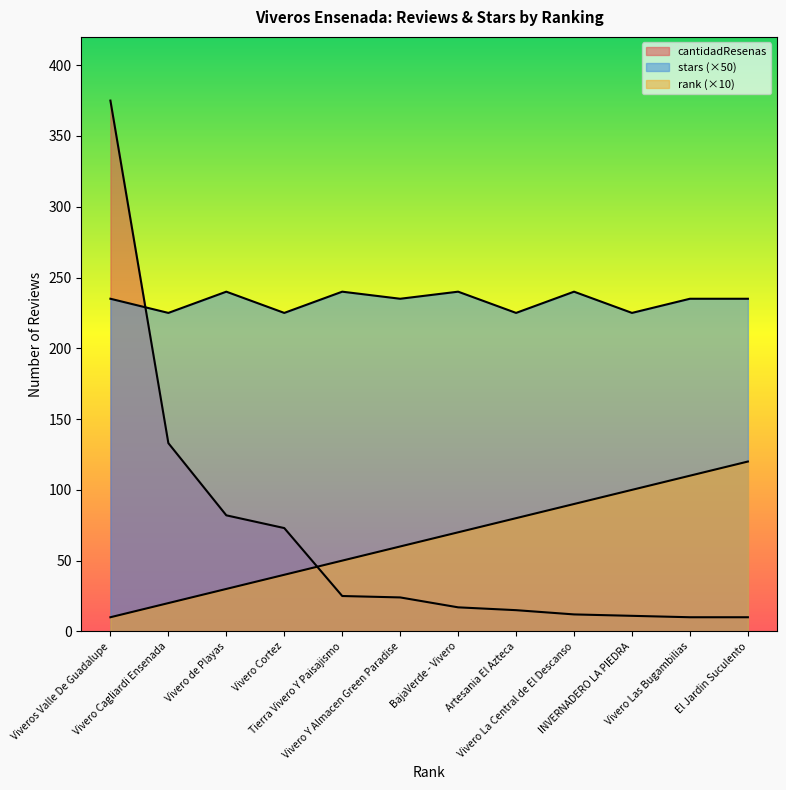

Which series changed the most between Vivero Cortez and El Jardin Suculento?

rank